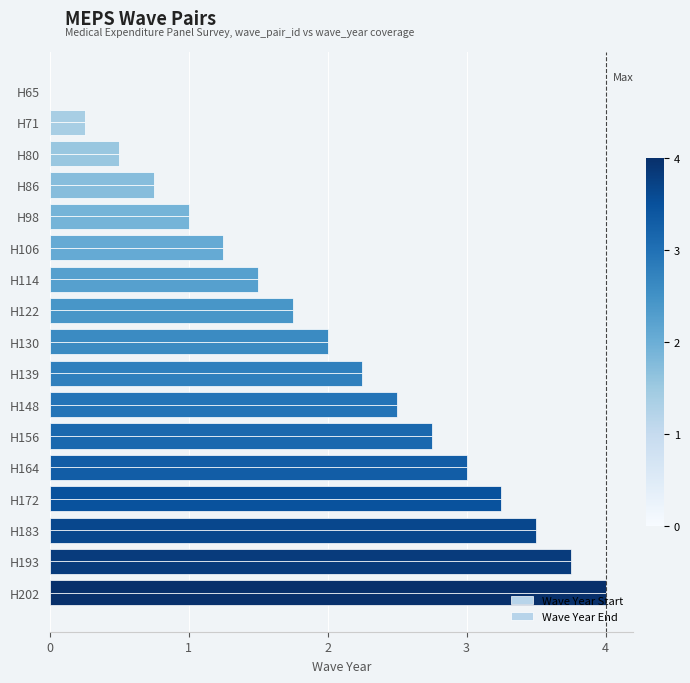

Count the number of categories in the chart.

17